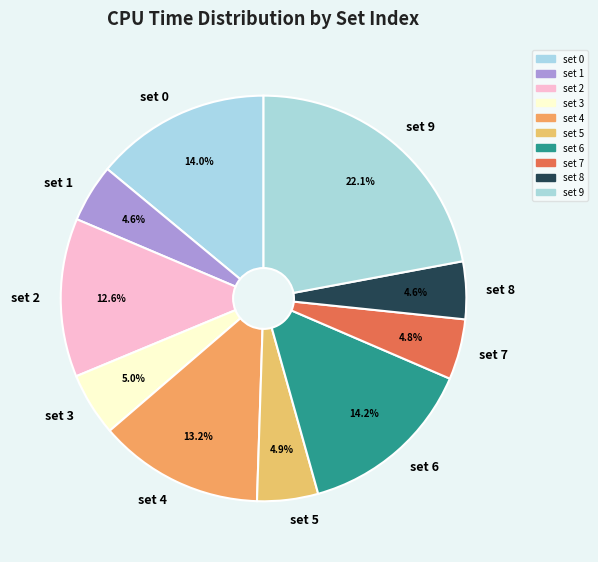

How many segments does this pie chart have?

10